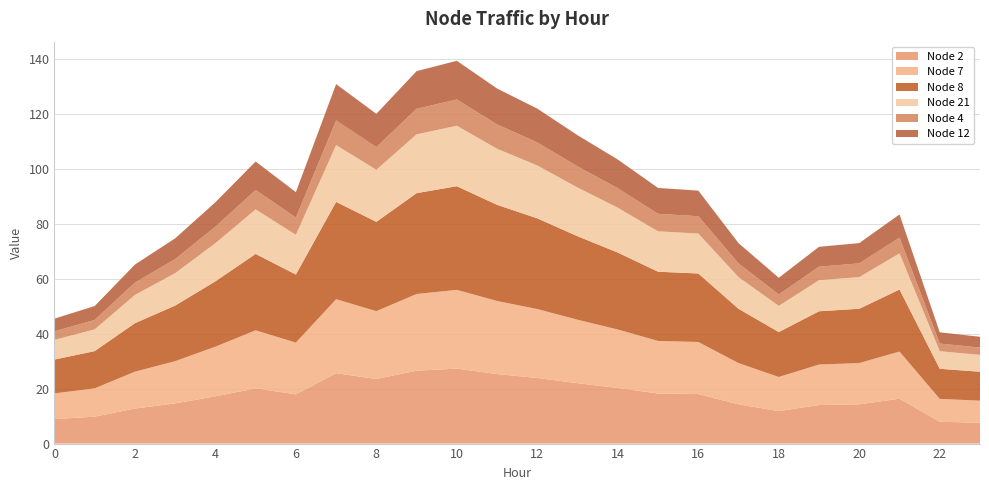

Reading right to left, extract all data points from this chart.

Node 2: 7.6	7.9	16.4	14.3	14.0	11.8	14.3	18.1	18.2	20.3	22.0	23.9	25.3	27.3	26.6	23.5	25.7	17.9	20.1	17.2	14.6	12.8	9.8	8.9
Node 7: 8.0	8.3	17.2	15.0	14.8	12.4	15.0	19.0	19.2	21.3	23.1	25.1	26.6	28.7	27.9	24.7	27.0	18.9	21.1	18.1	15.4	13.4	10.3	9.4
Node 8: 10.5	11.0	22.6	19.8	19.4	16.4	19.8	25.0	25.2	28.0	30.4	33.0	35.0	37.8	36.7	32.5	35.5	24.8	27.8	23.8	20.2	17.7	13.6	12.3
Node 21: 6.1	6.4	13.2	11.5	11.3	9.5	11.5	14.6	14.7	16.3	17.7	19.3	20.4	22.0	21.4	19.0	20.7	14.5	16.2	13.9	11.8	10.3	7.9	7.2
Node 4: 2.7	2.8	5.7	5.0	4.9	4.1	5.0	6.3	6.4	7.1	7.7	8.4	8.9	9.6	9.3	8.2	9.0	6.3	7.0	6.0	5.1	4.5	3.4	3.1
Node 12: 3.9	4.1	8.4	7.4	7.2	6.1	7.4	9.3	9.4	10.5	11.4	12.3	13.1	14.1	13.7	12.1	13.2	9.3	10.4	8.9	7.6	6.6	5.1	4.6